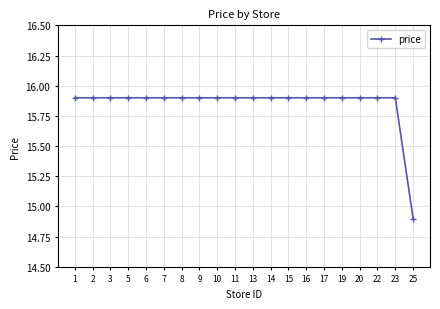

What is the maximum value shown in the chart?

15.9